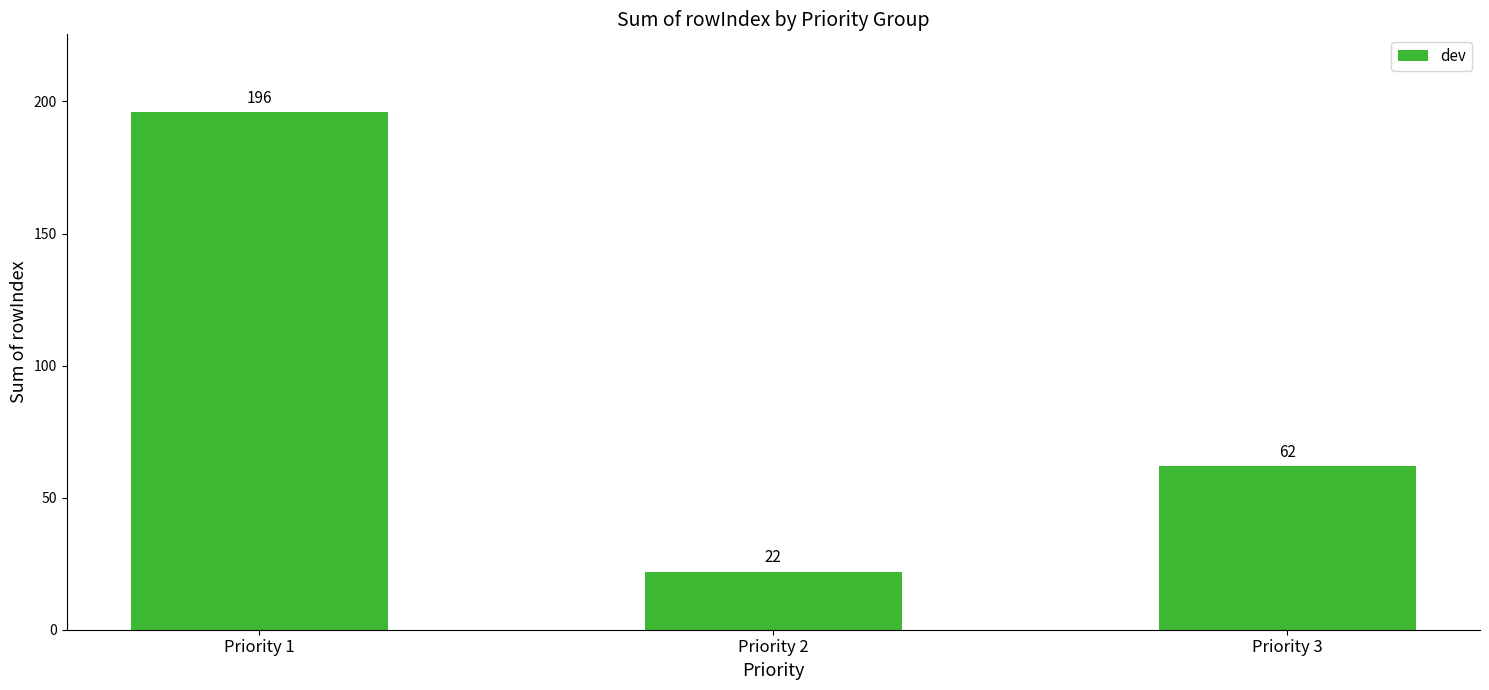

True or false: the data shows 22 at Priority 2.

True